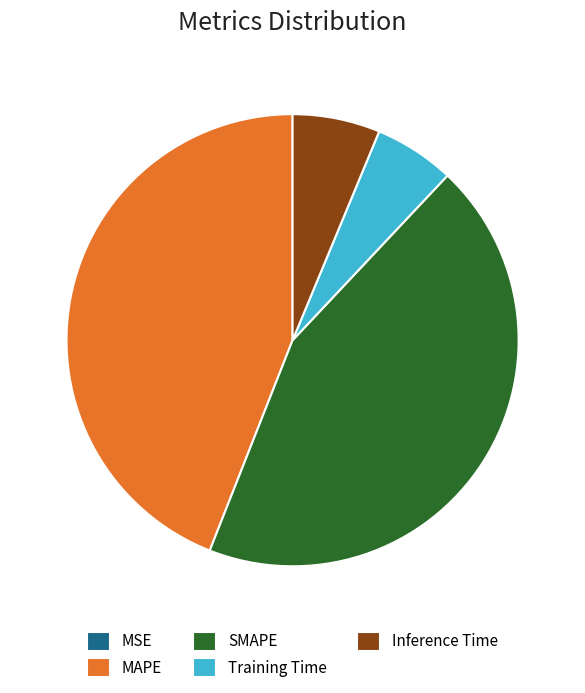

Is Inference Time the majority of the pie?

No